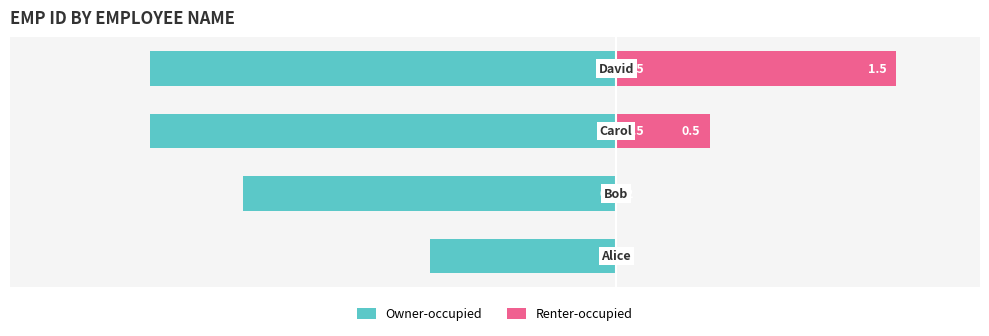

List the series in order of their peak value, lowest first.

Owner-occupied, Renter-occupied